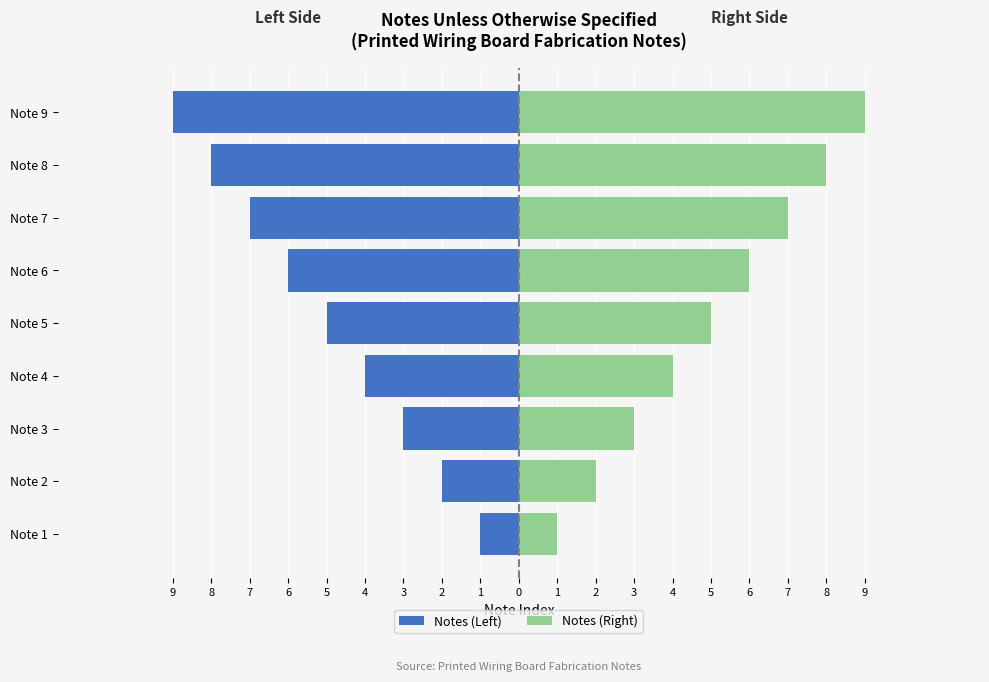

What is the value of the Notes (Right) bar at the 3rd from the left?

3